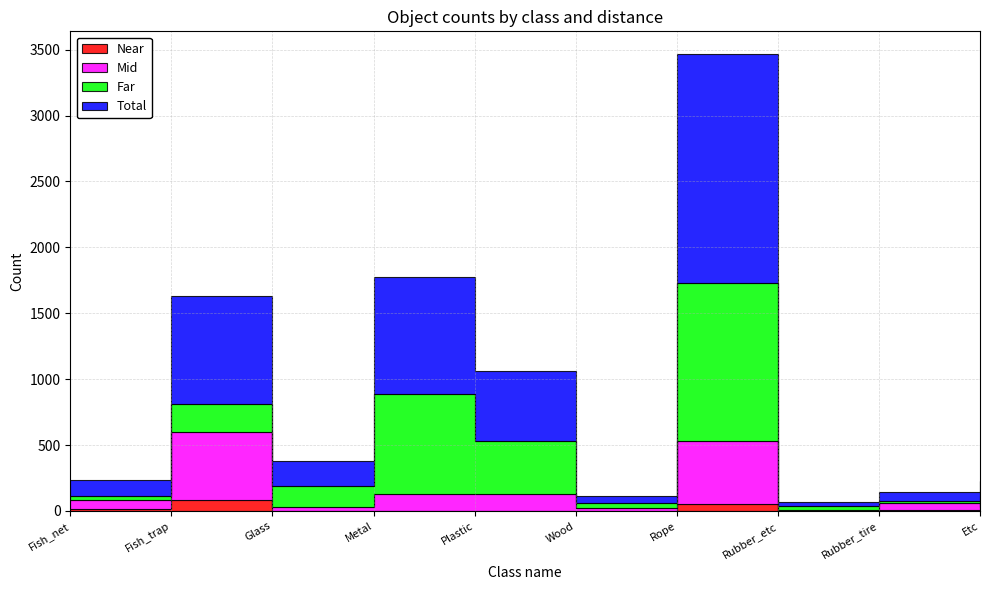

What are all the series names shown in the legend?

Near, Mid, Far, Total